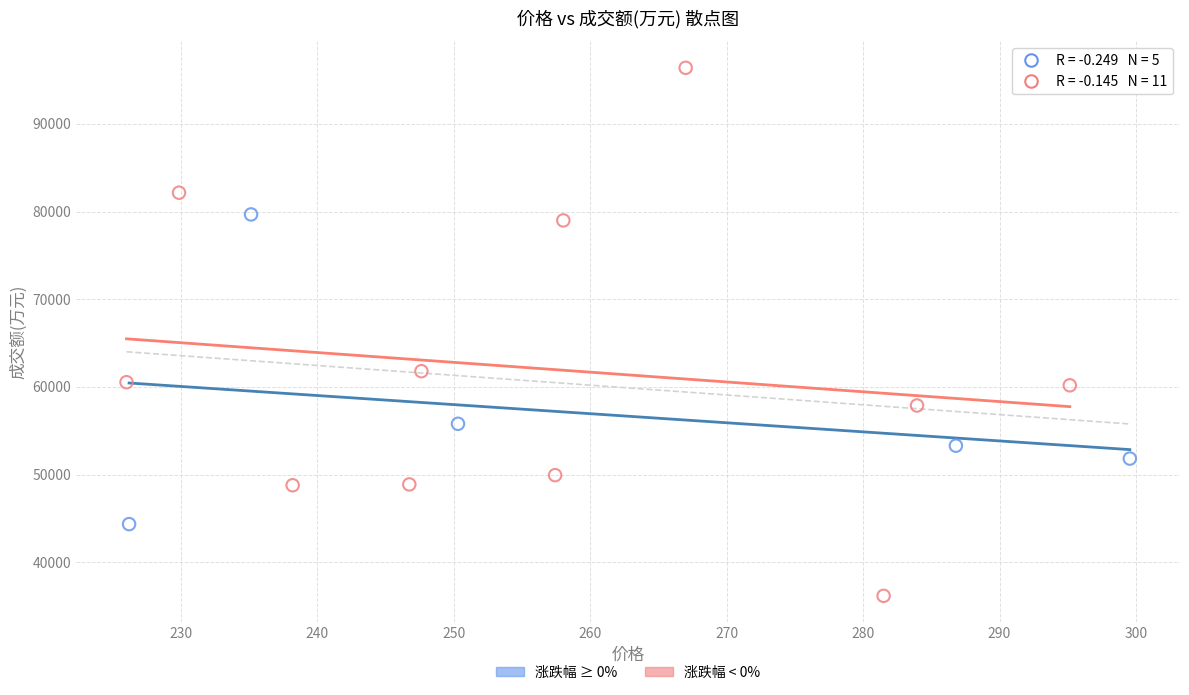

Which series has the largest Y range (max minus min)?

涨跌幅 < 0%